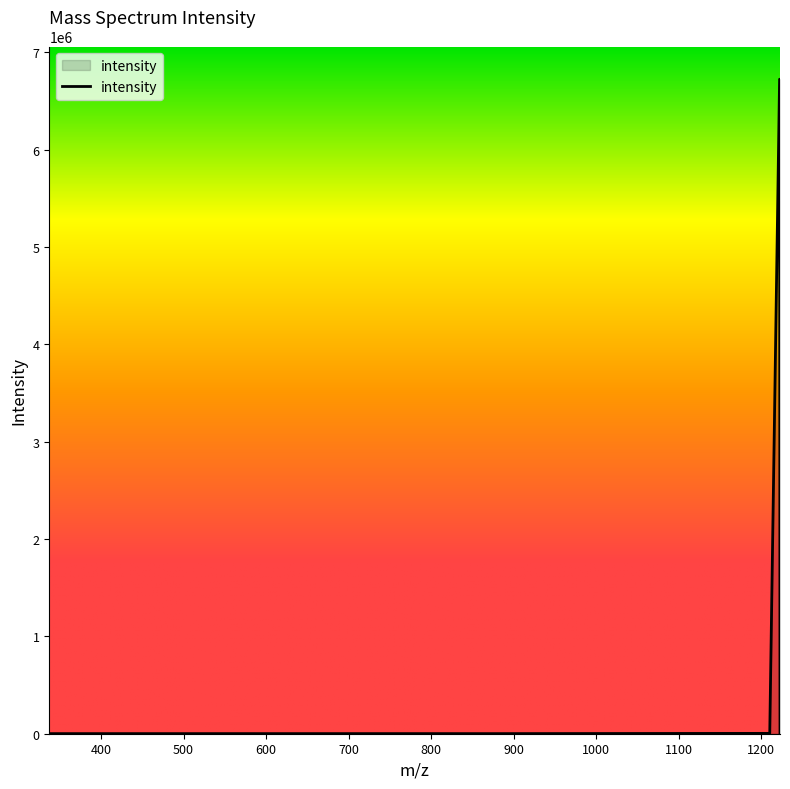

What is the difference between the maximum and minimum values?

6723485.2